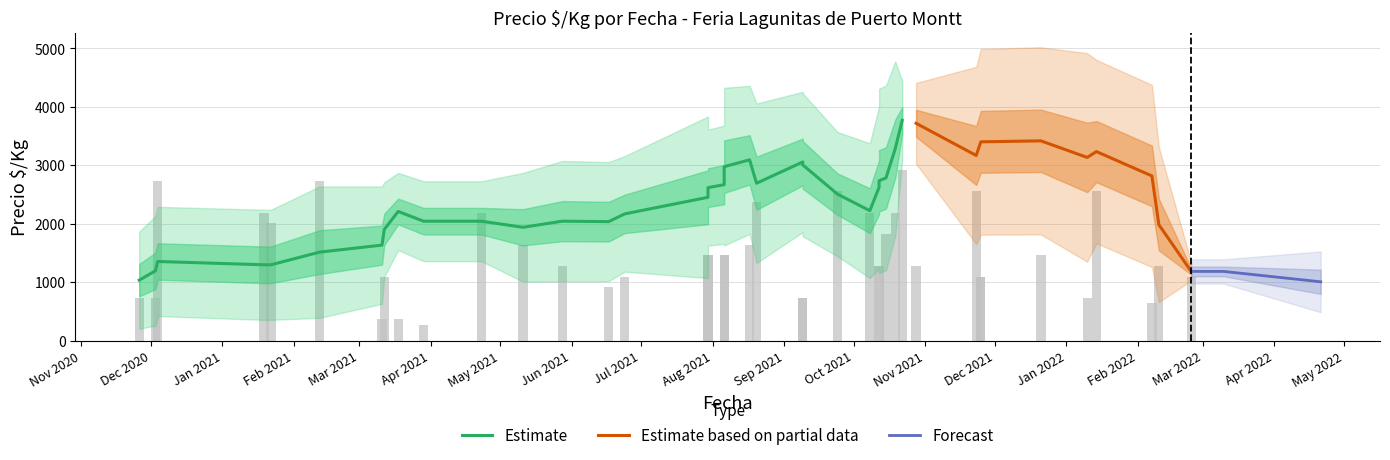

Does the chart contain stacked bars?

No